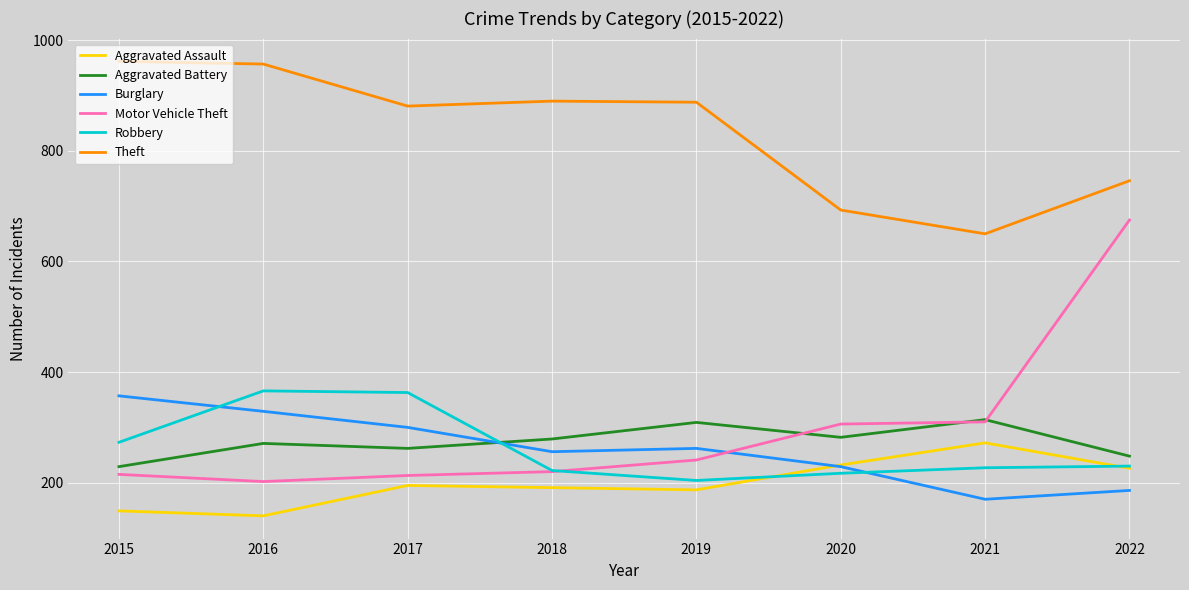

How many lines are shown in the chart?

6